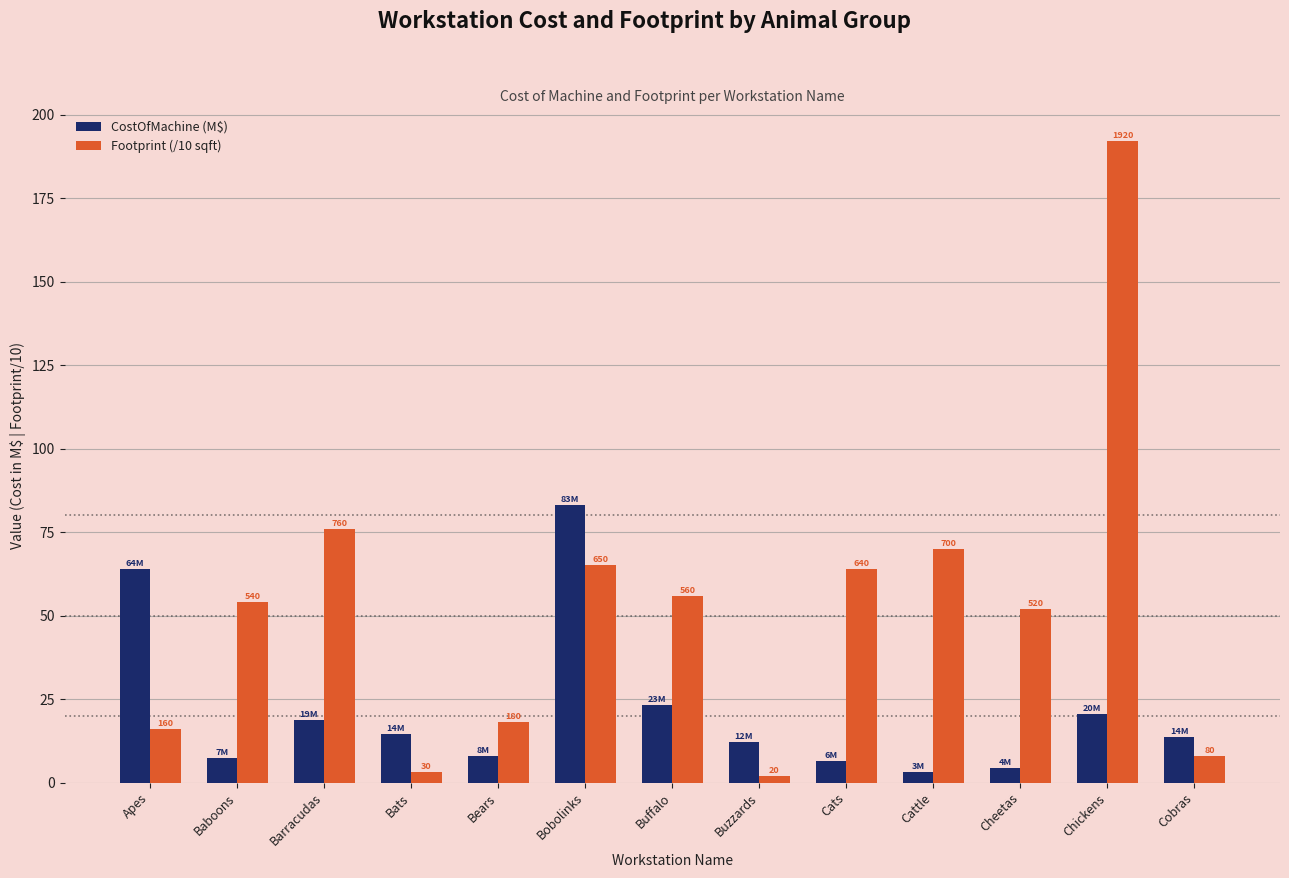

Is the value of CostOfMachine (M$) at Bears greater than the value of Footprint (/10 sqft) at Cats?

No